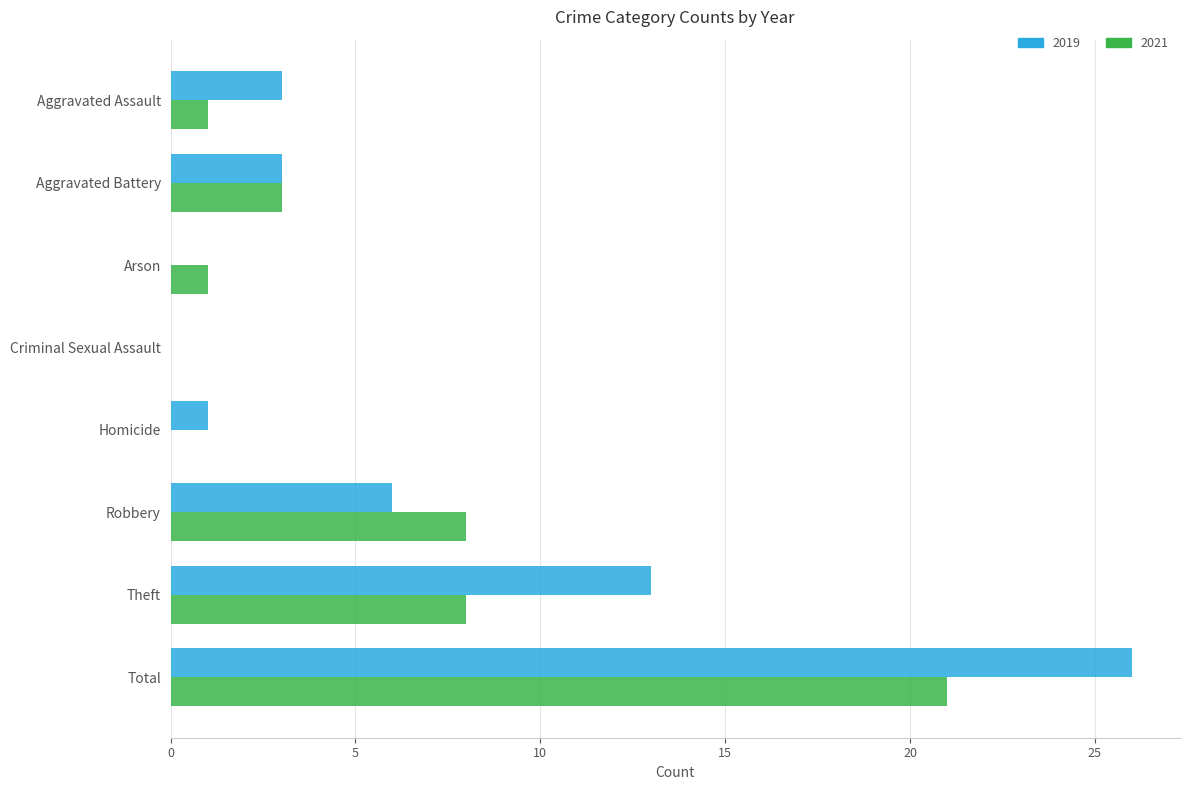

At which category is the sum across all series the highest?

Total